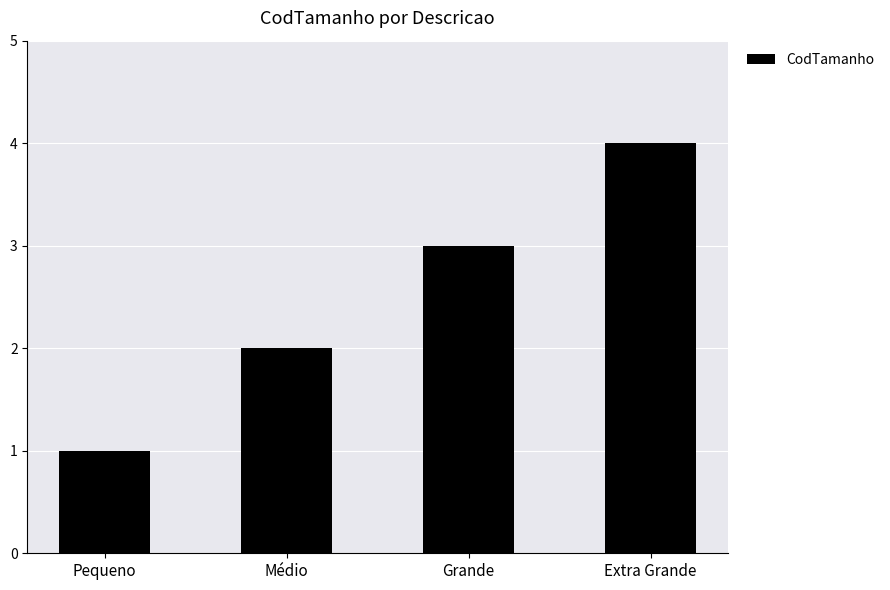

Rank the categories by value from lowest to highest.

Pequeno, Médio, Grande, Extra Grande